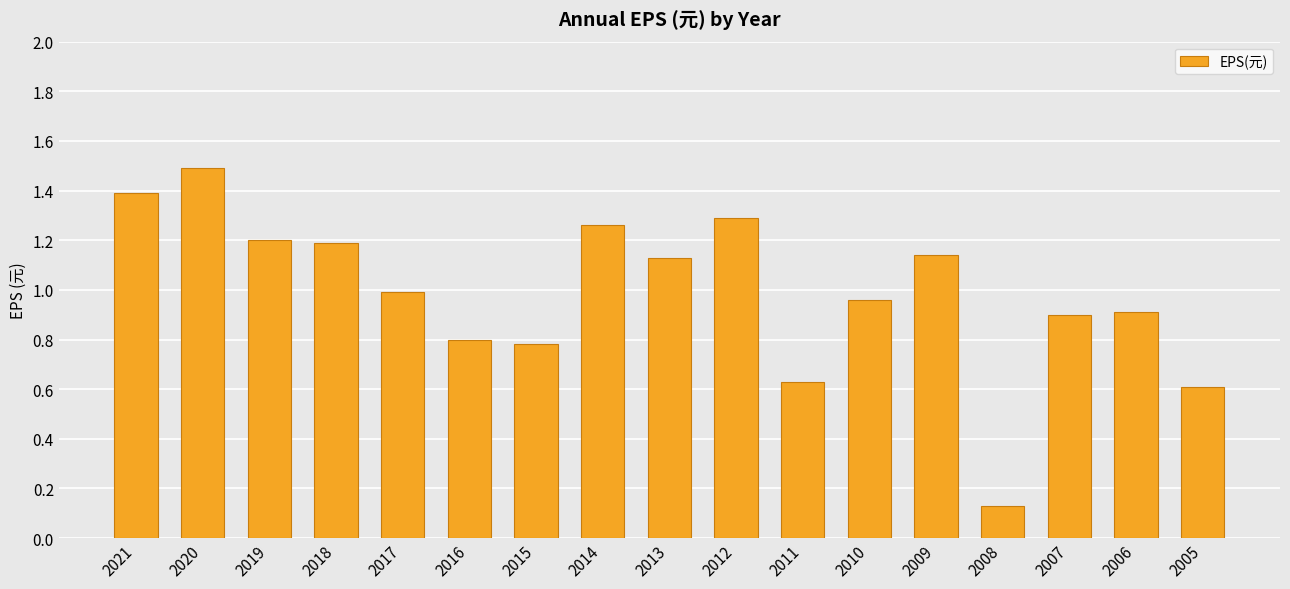

Which category has the lowest value across all series?

2008